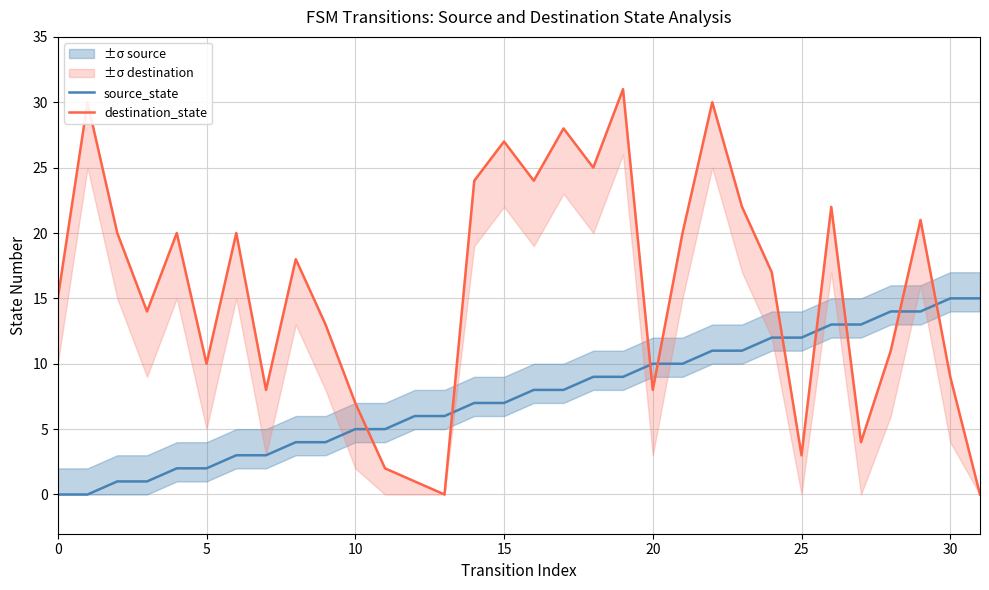

Which series has the largest total across all categories?

destination_state